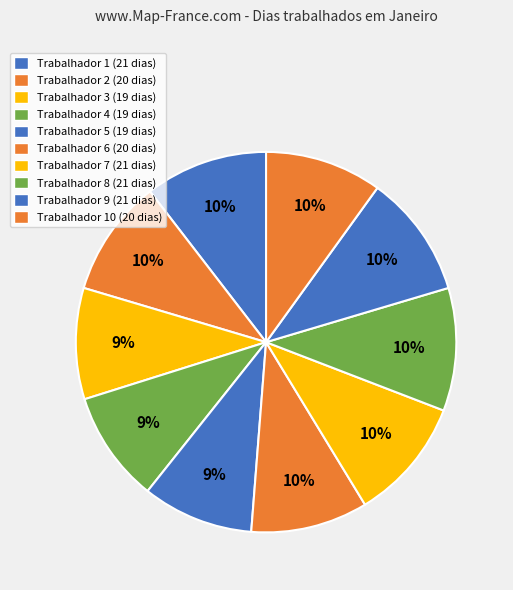

How many slices are in this pie chart?

10